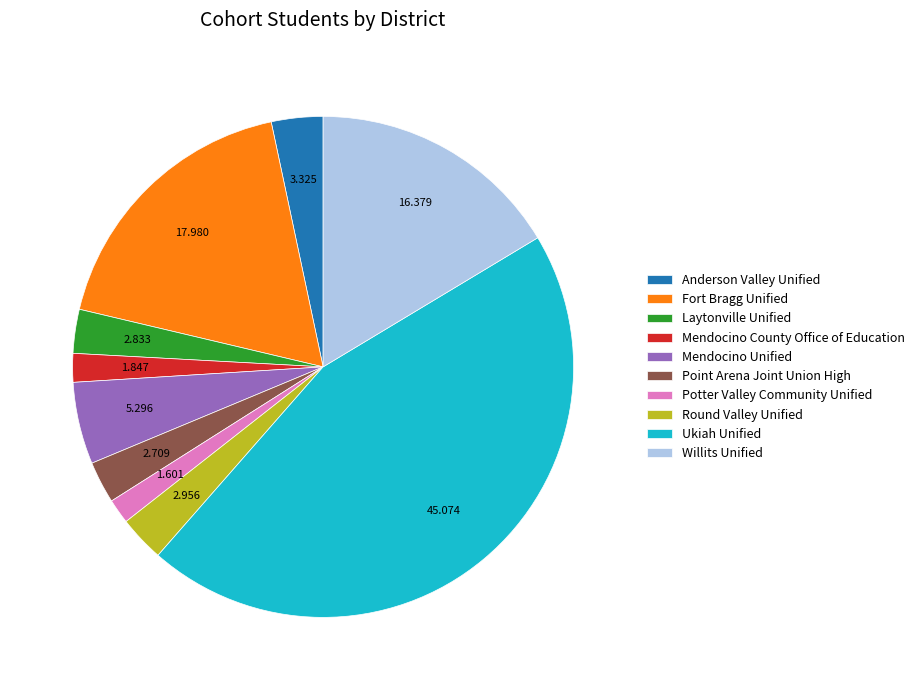

Which slice is the largest?

Ukiah Unified